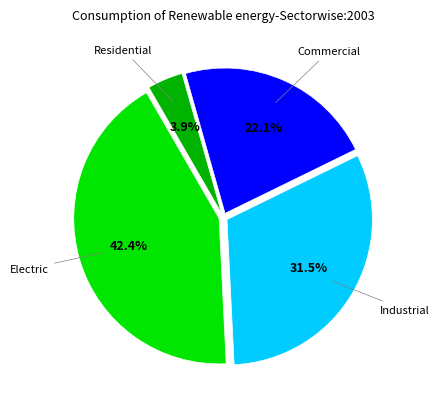

Between Electric and Commercial, which is larger?

Electric